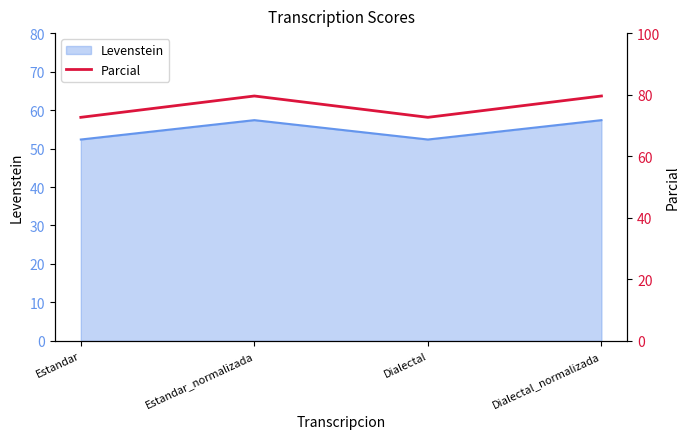

List the labels in order of value, smallest first.

Estandar, Dialectal, Estandar_normalizada, Dialectal_normalizada